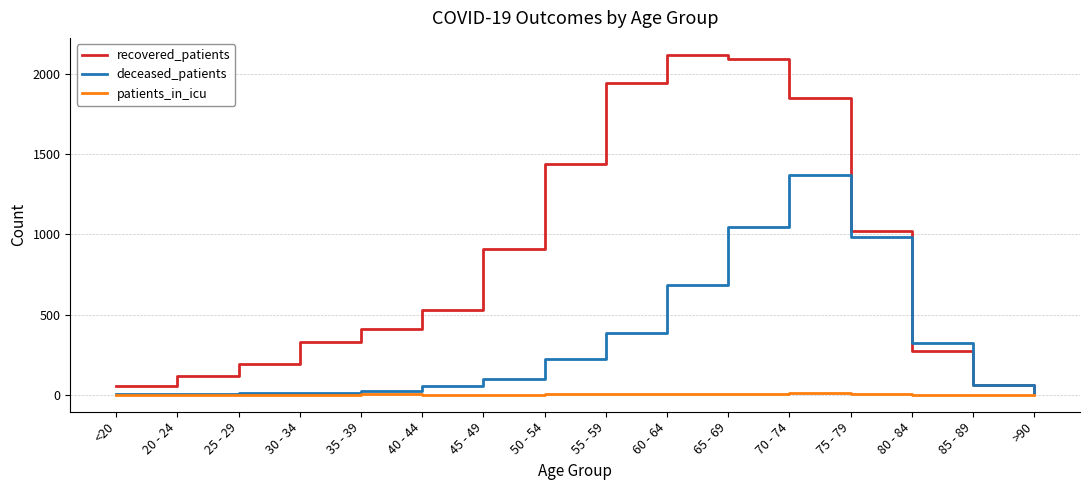

Which series has the widest spread of values?

recovered_patients